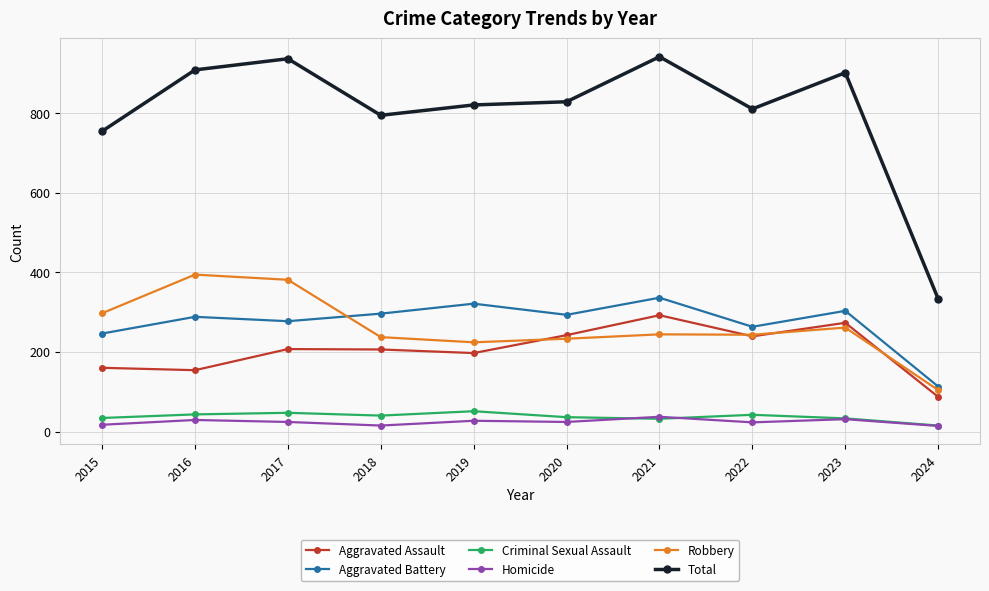

At how many categories does at least one series exceed 373?

9